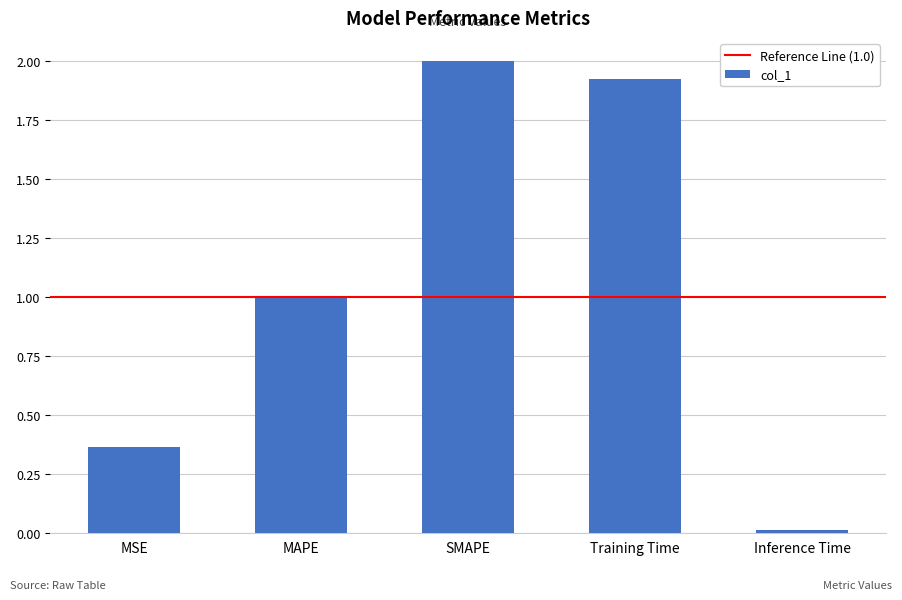

What is the change in value from MAPE to Inference Time?

-1.0